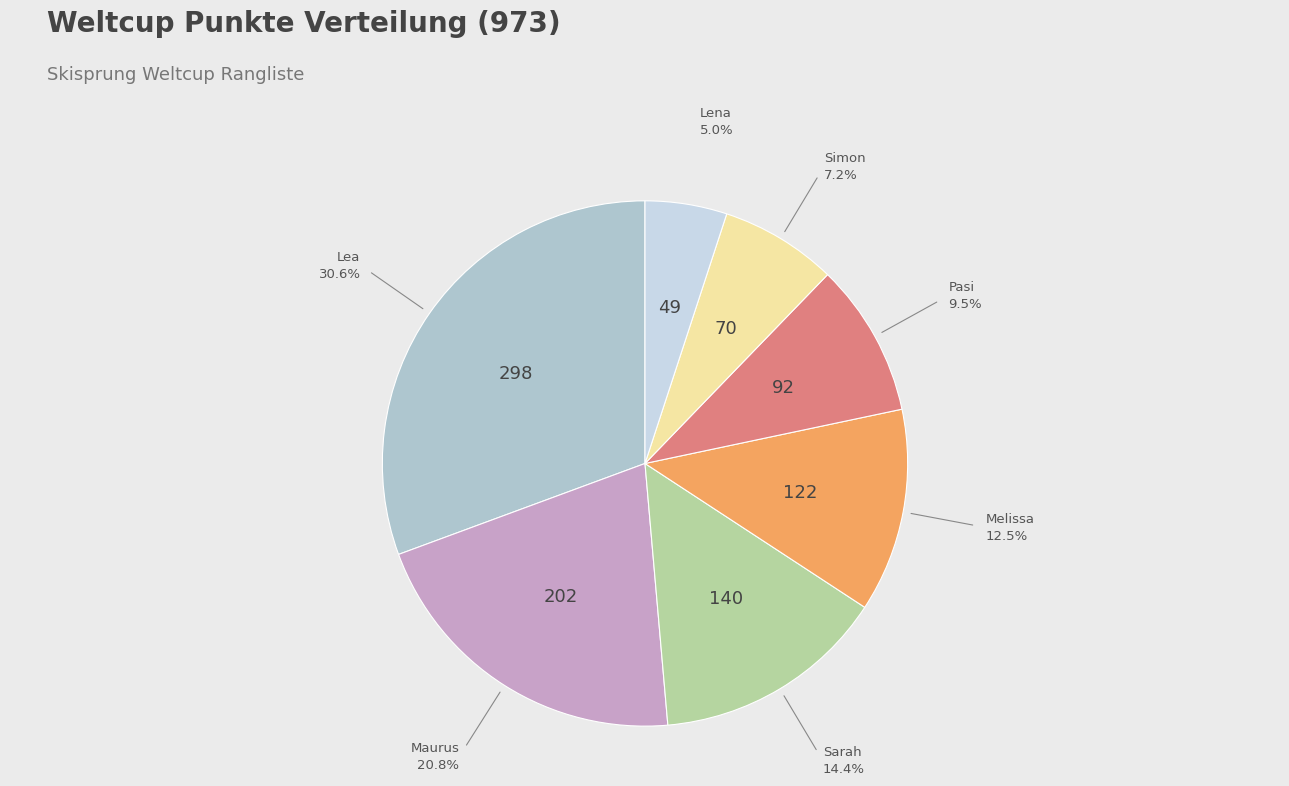

True or false: Sarah accounts for 4% of the total.

False